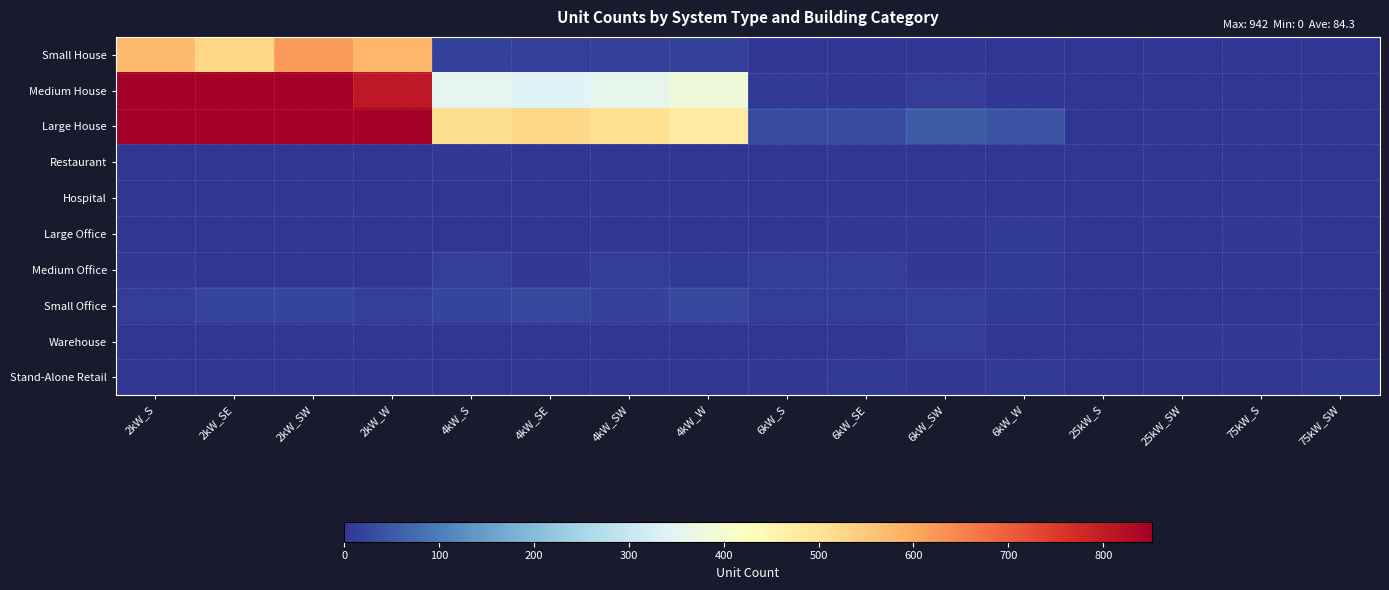

How many distinct data groups are displayed?

10